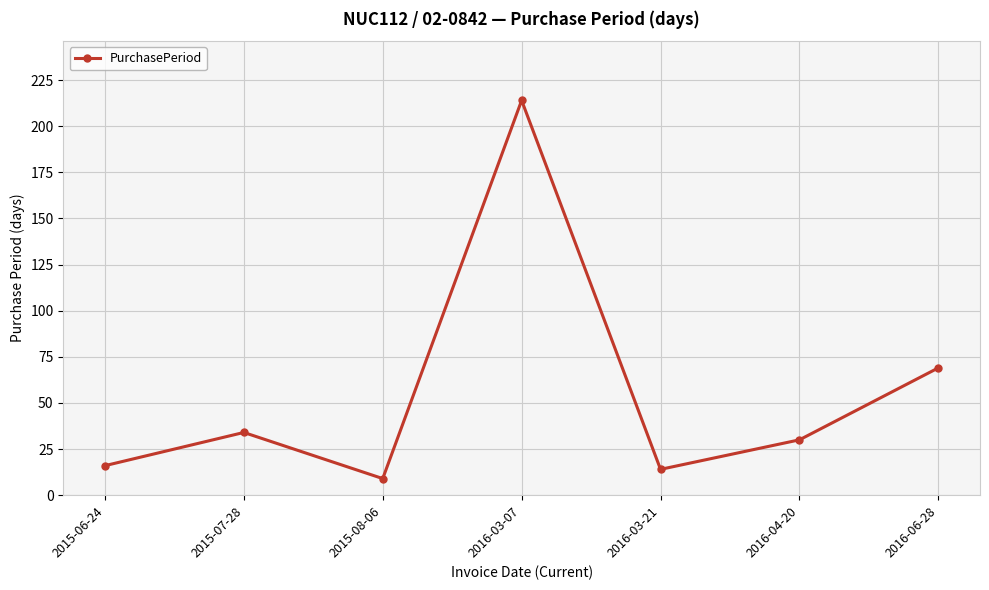

What is the greatest value displayed?

214